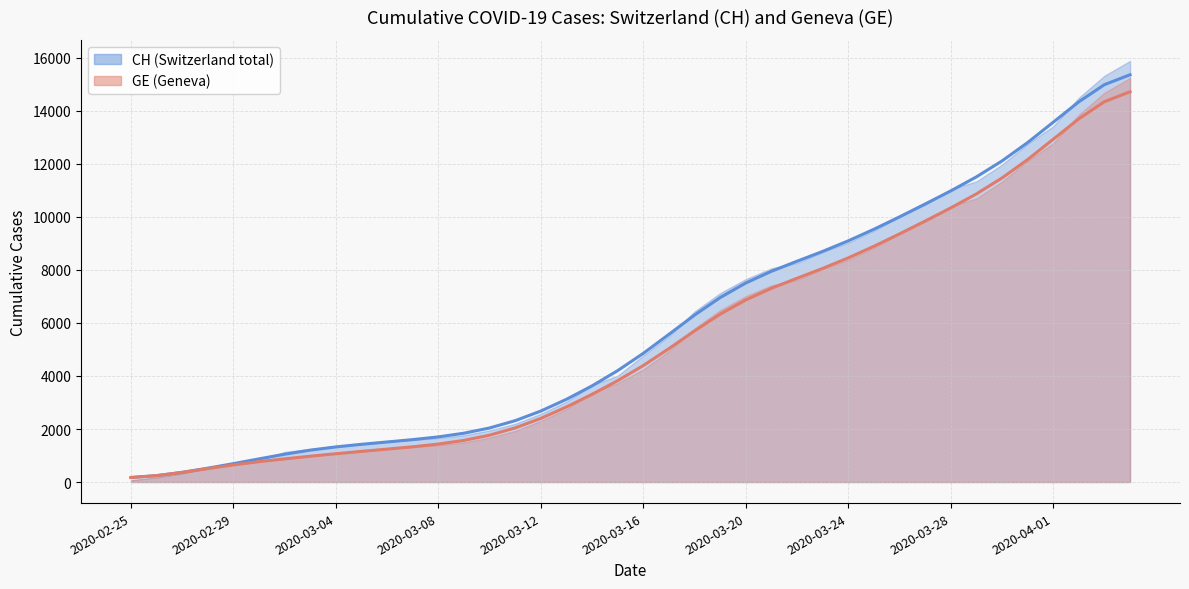

The GE series shows 8454.8 at 2020-03-24. True or false?

True